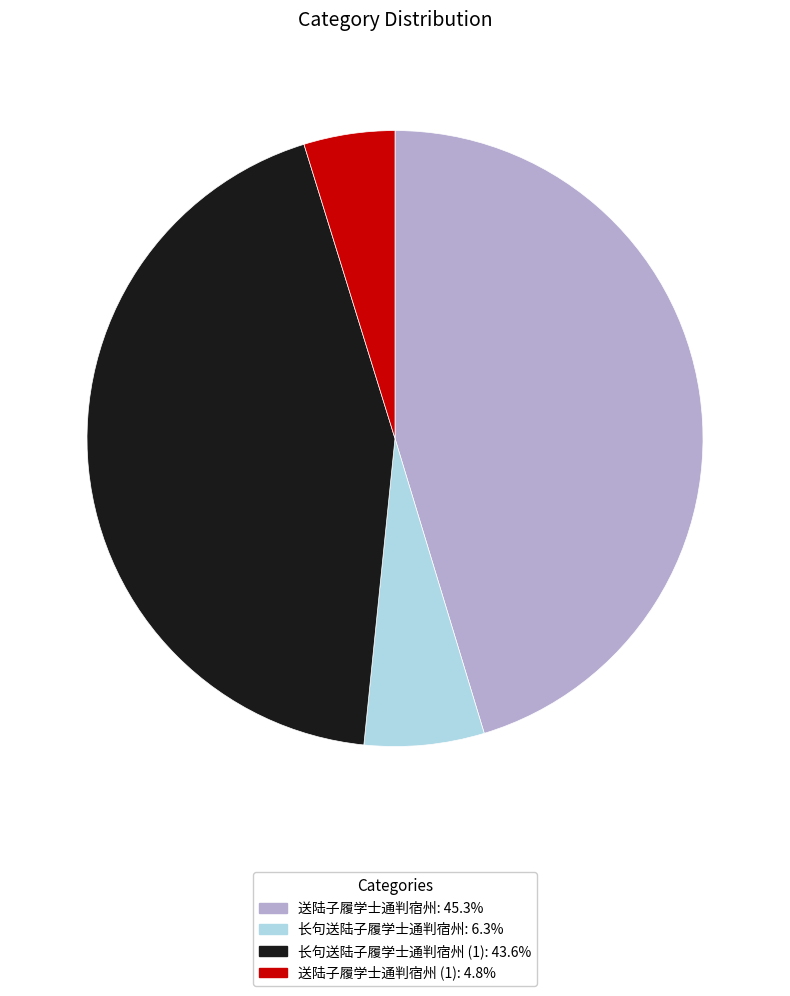

Does any single category account for the majority?

No